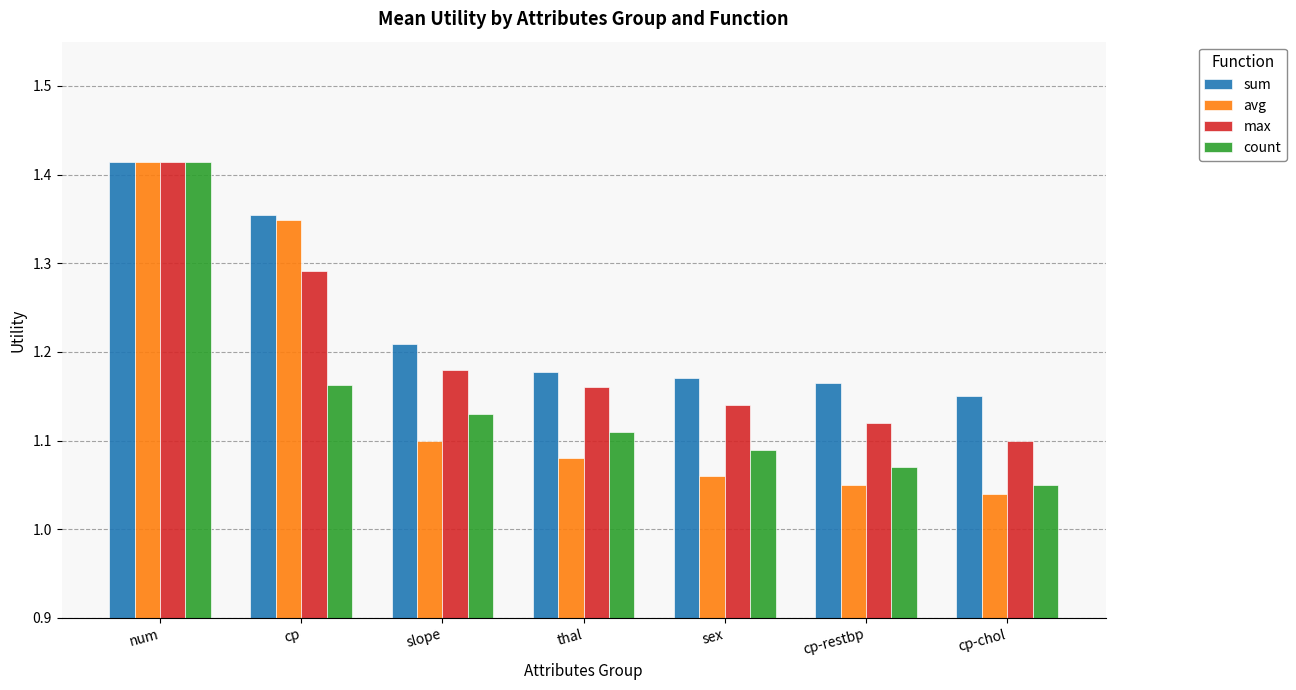

What is the label of the 1st bar from the left?

num